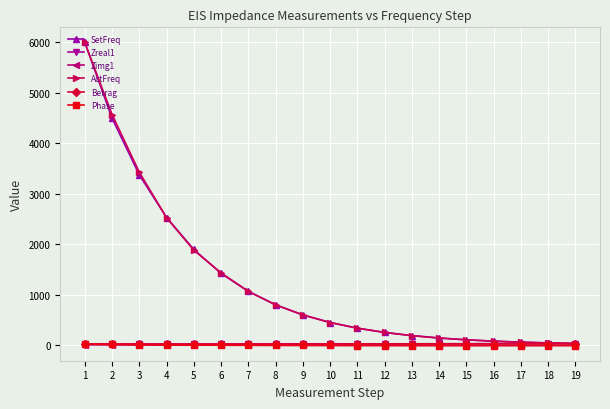

Which label corresponds to the largest value in the chart?

1